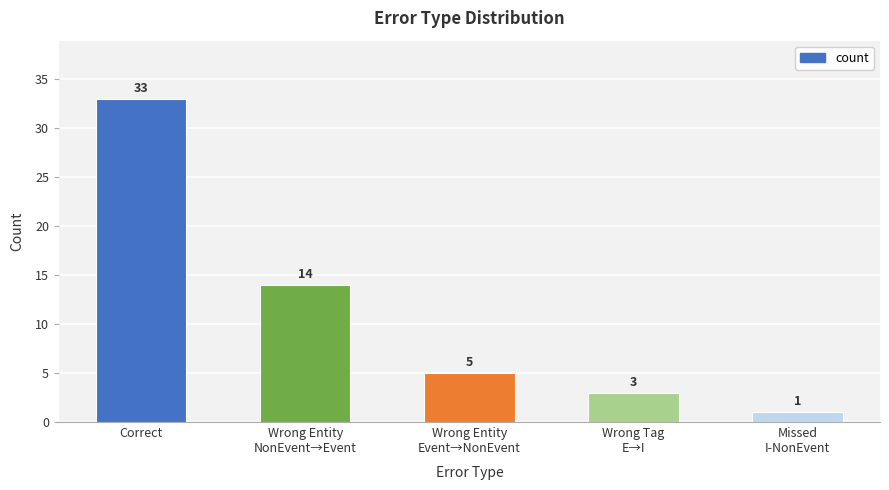

Is it true that the value at Wrong Entity
Event→NonEvent is 1?

False